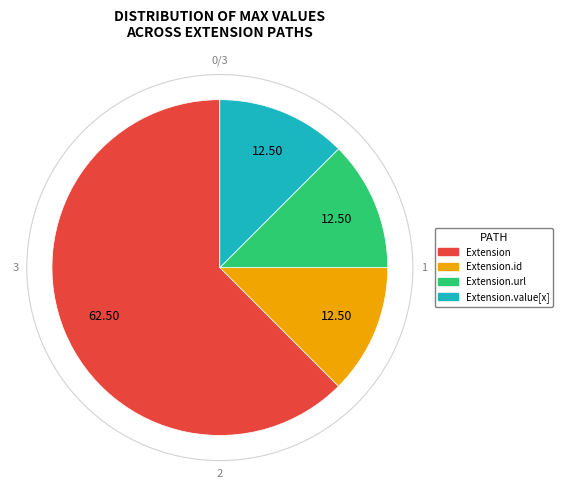

How many slices are in this pie chart?

4